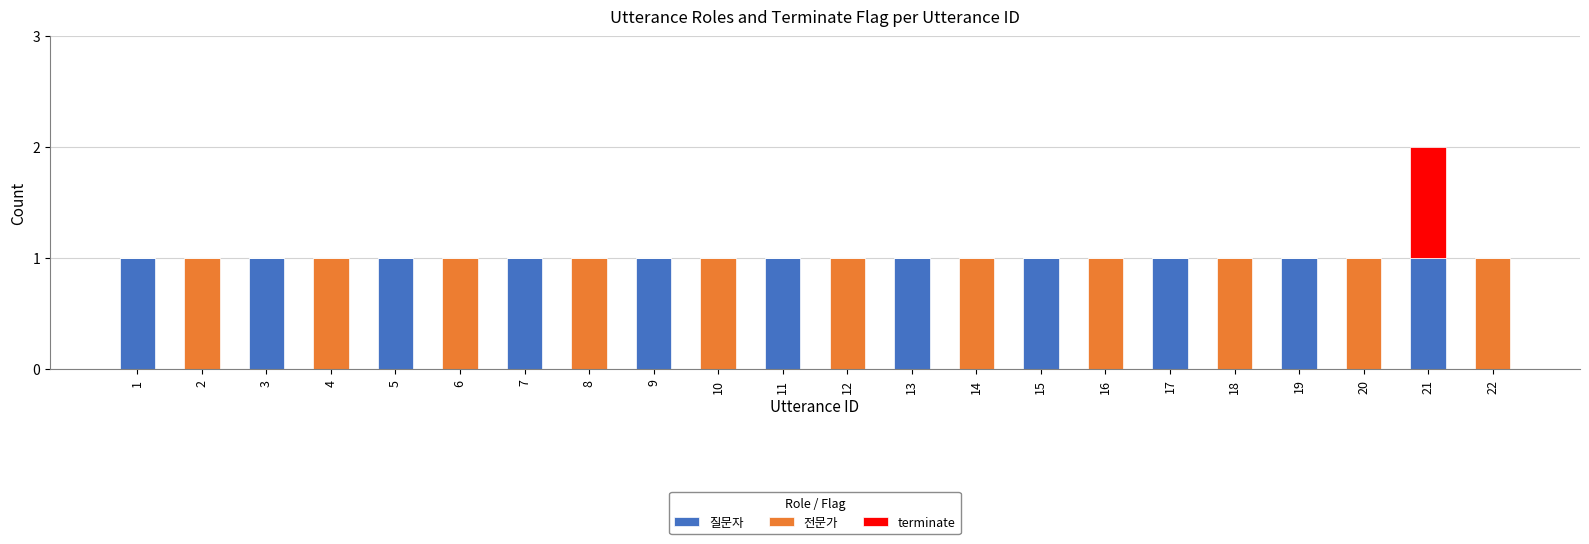

Are the bars grouped side by side (vs. stacked)?

No